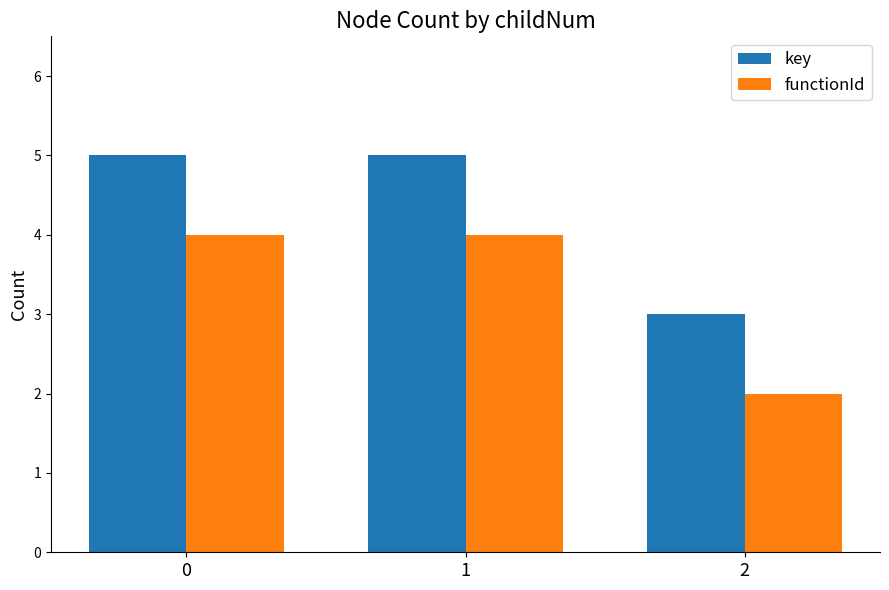

What is the total value across all series at 1?

9